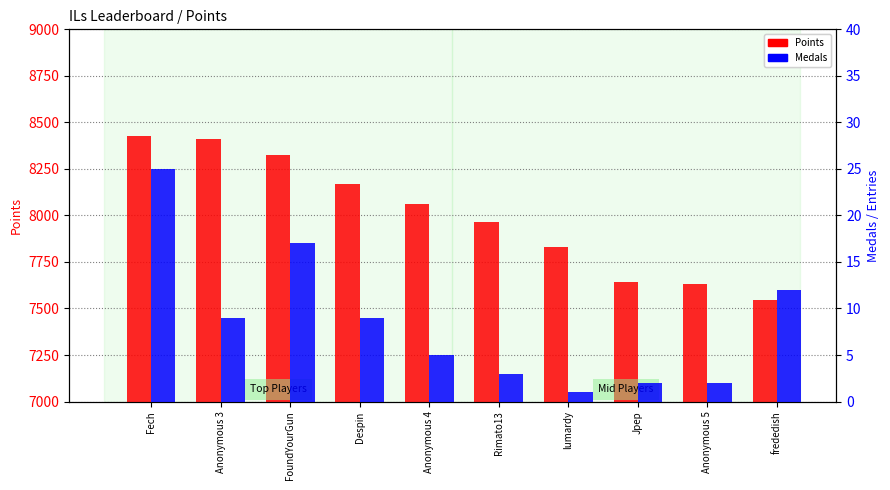

What is the label of the 5th bar from the left?

Anonymous 4